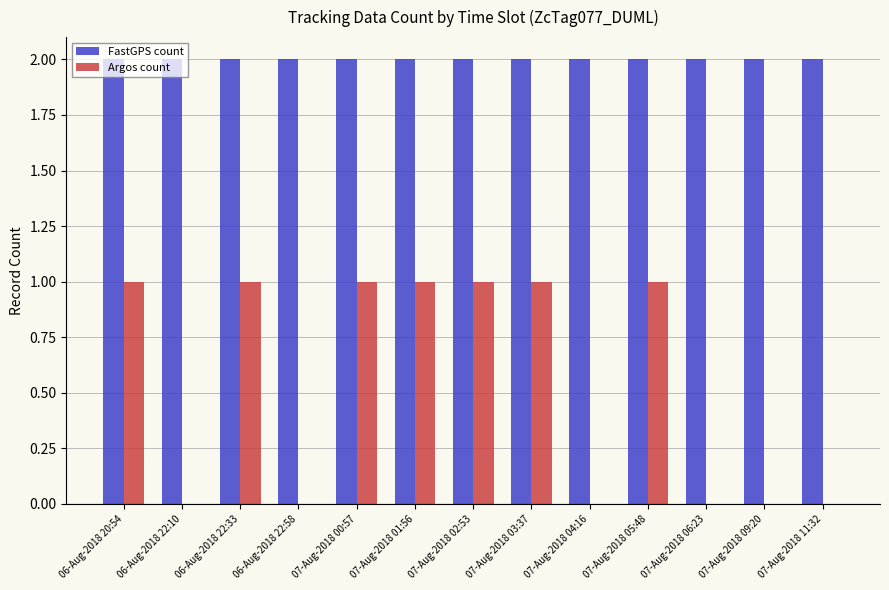

What value does the FastGPS count series have at 06-Aug-2018 22:10?

2